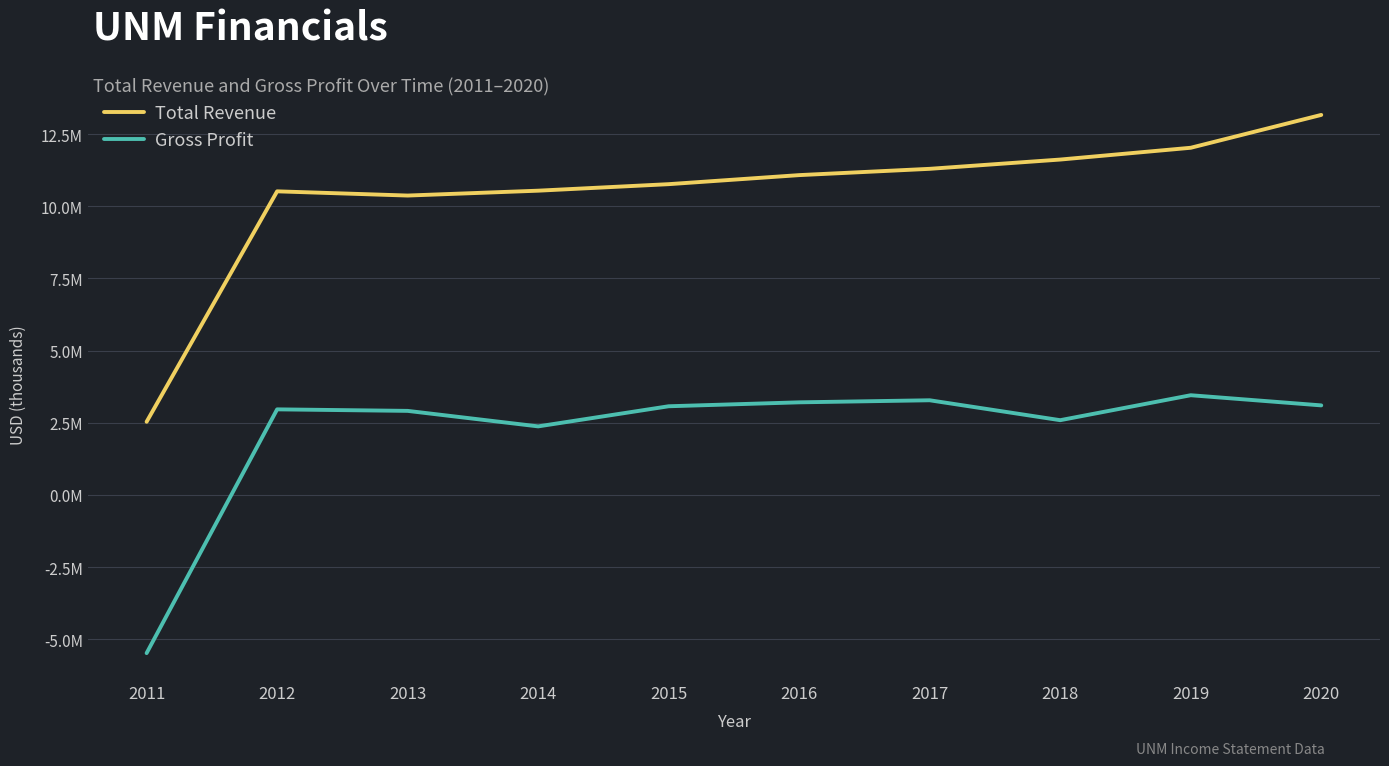

What is the difference between the maximum and second lowest values in the Total Revenue series?

2792700